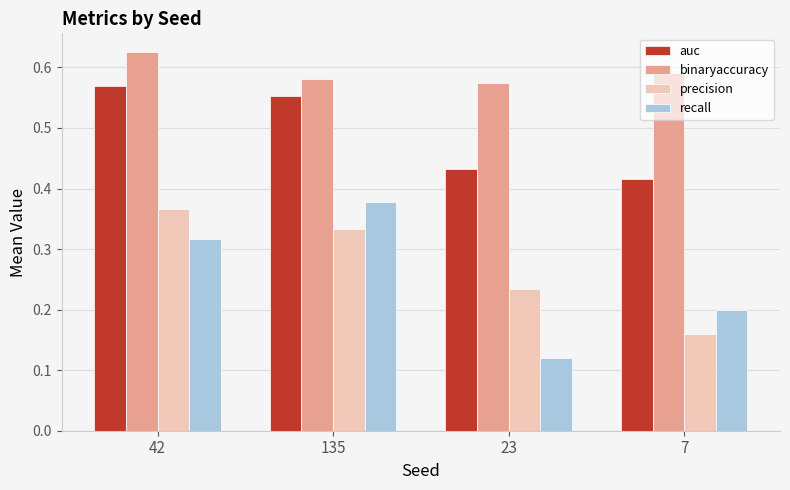

The auc series shows 0.2 at 42. True or false?

False